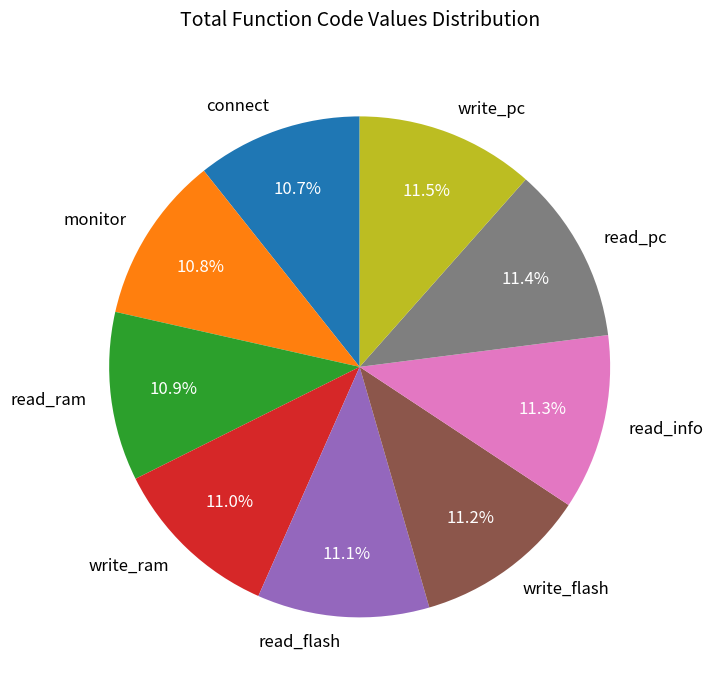

What is the ratio of the value at write_flash to the value at read_ram?

1.0